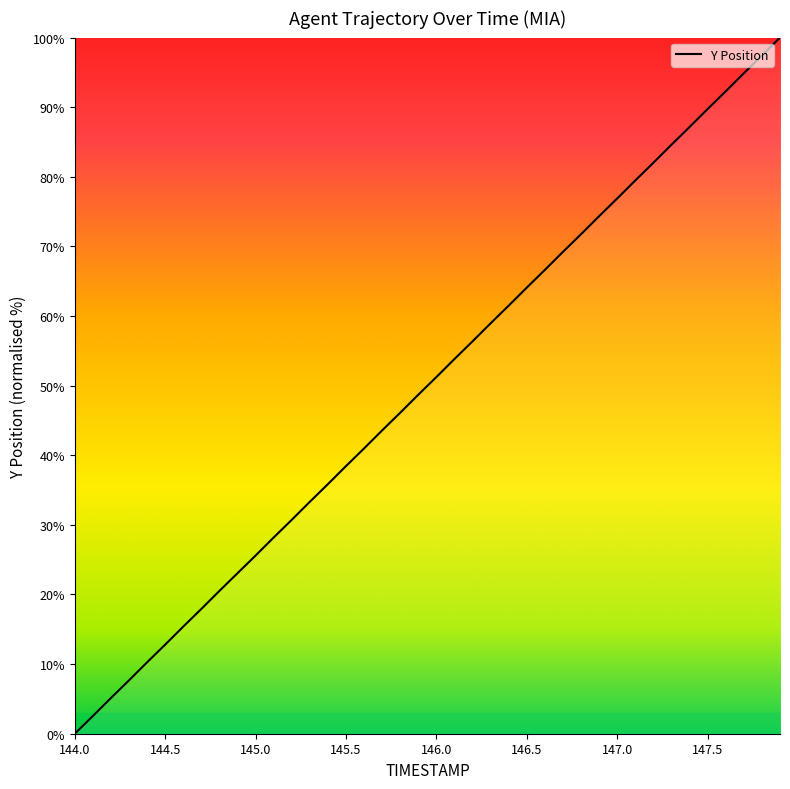

What is the maximum value shown in the chart?

100.0